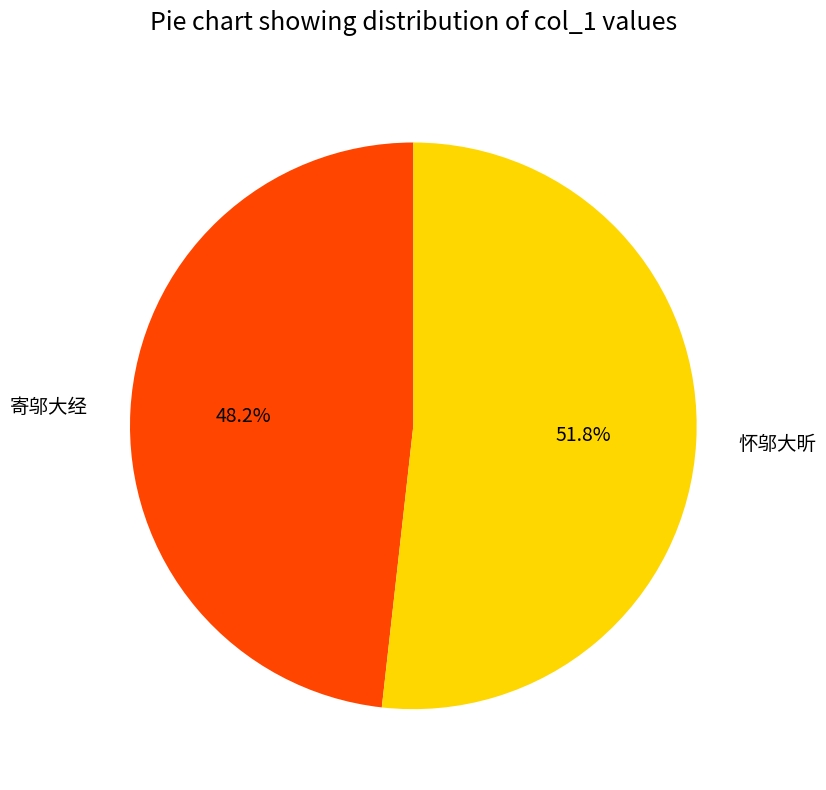

Which slice is the largest?

怀邬大昕